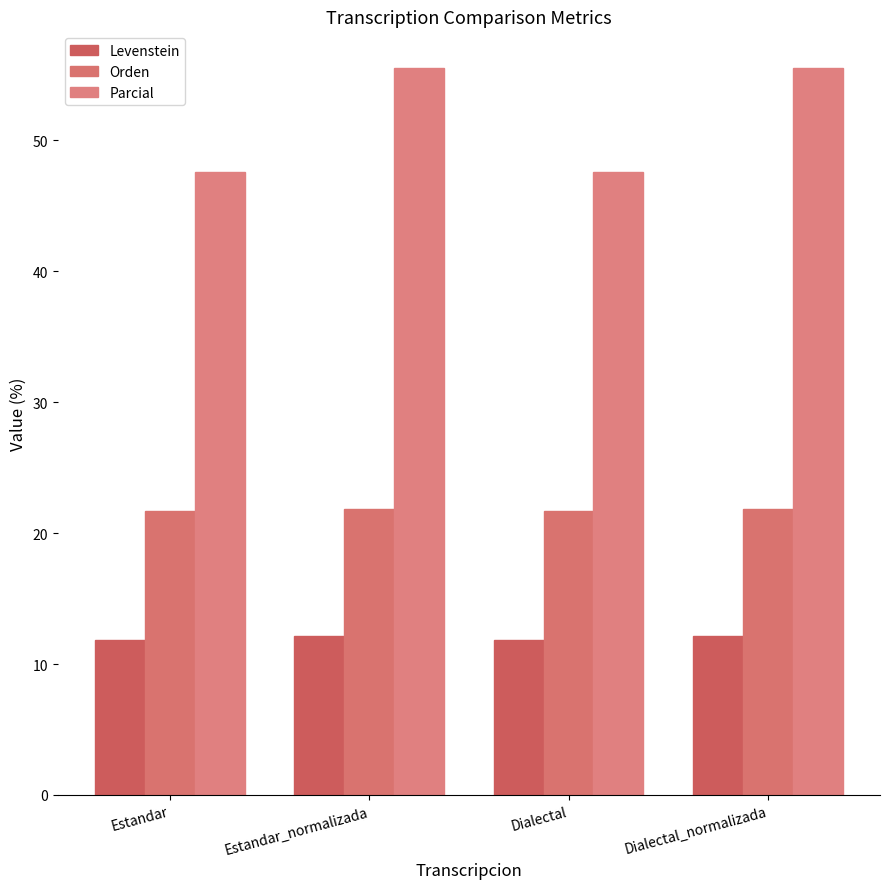

Reading right to left, what are all the values shown in this chart?

Levenstein: Dialectal_normalizada=12.2	Dialectal=11.8	Estandar_normalizada=12.2	Estandar=11.8
Orden: Dialectal_normalizada=21.9	Dialectal=21.7	Estandar_normalizada=21.9	Estandar=21.7
Parcial: Dialectal_normalizada=55.6	Dialectal=47.6	Estandar_normalizada=55.6	Estandar=47.6